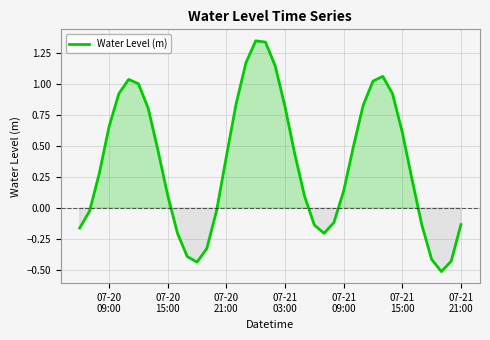

What is the smallest value displayed?

-0.5